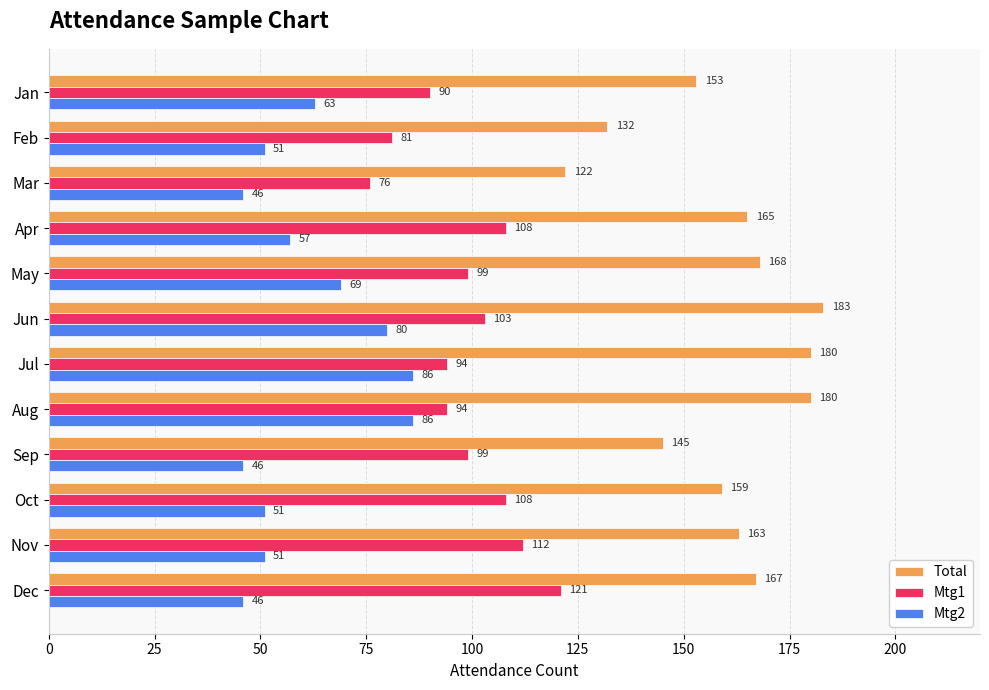

What is the difference between the highest and lowest values at Oct?

108